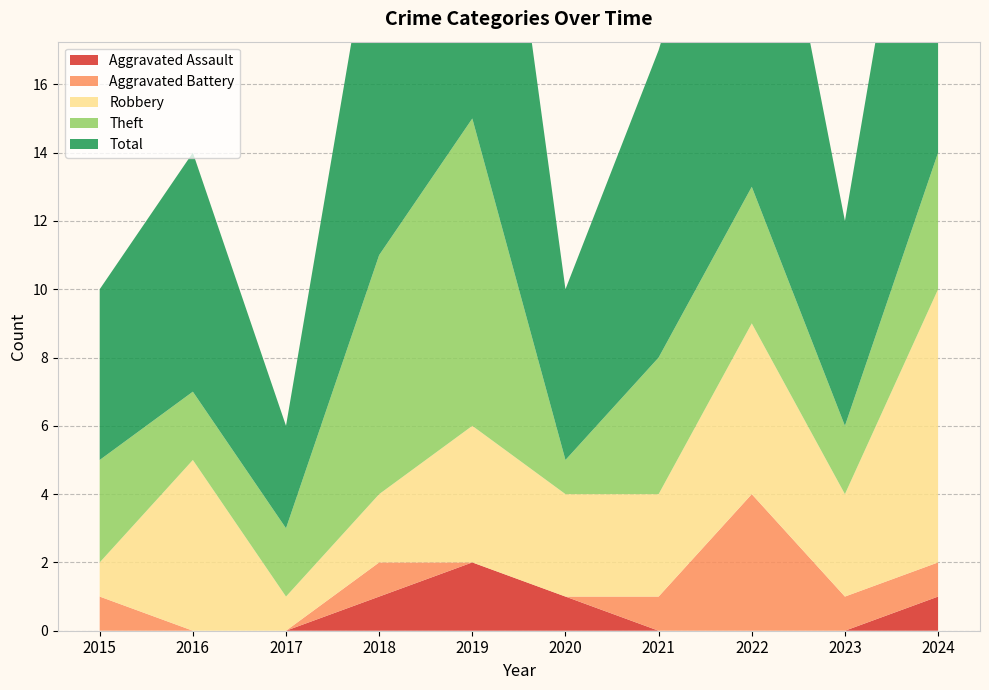

Reading left to right, transcribe all the data shown in this chart.

Aggravated Assault: 0	0	0	1	2	1	0	0	0	1
Aggravated Battery: 1	0	0	1	0	0	1	4	1	1
Robbery: 1	5	1	2	4	3	3	5	3	8
Theft: 3	2	2	7	9	1	4	4	2	4
Total: 5	7	3	11	15	5	9	13	6	14